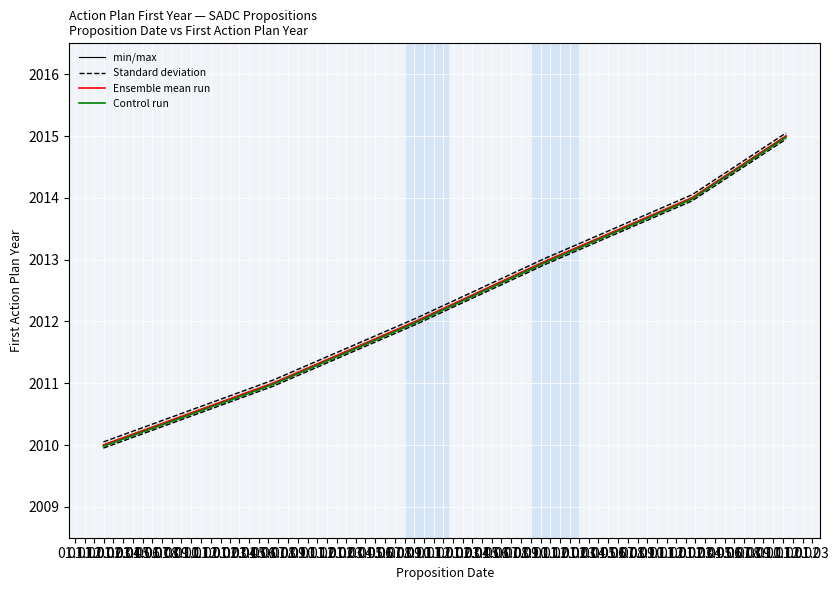

Is it true that Standard deviation equals 2014.0 at 01.03?

True